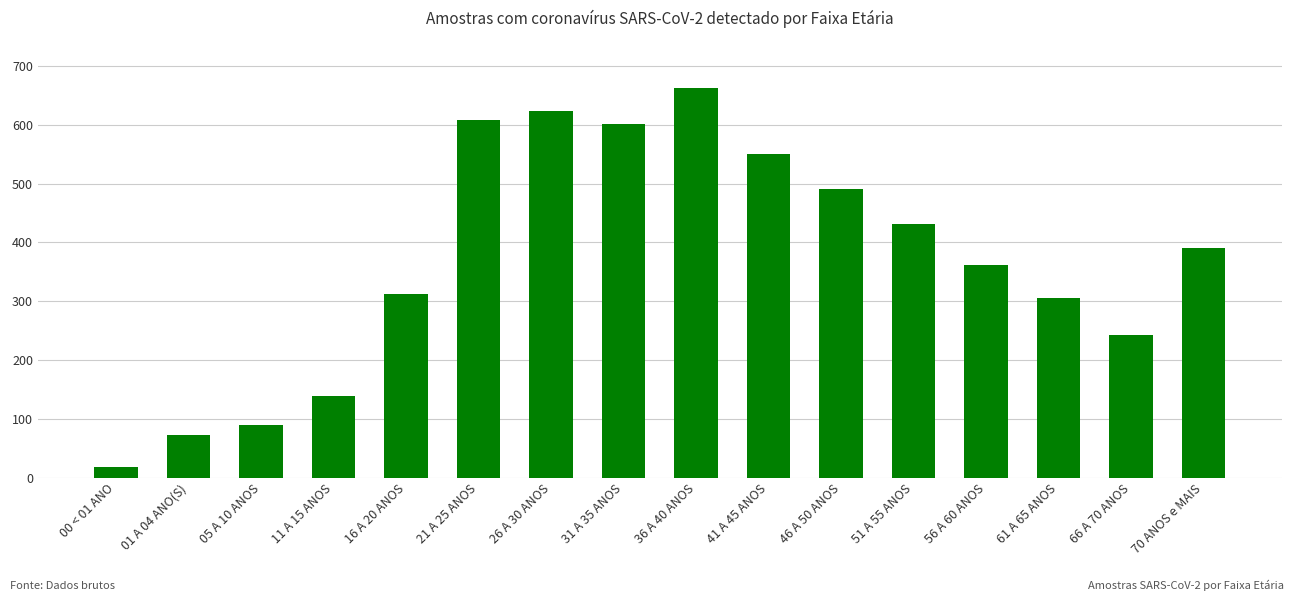

Reading left to right, list all the values displayed in this chart.

00 < 01 ANO=18	01 A 04 ANO(S)=73	05 A 10 ANOS=90	11 A 15 ANOS=139	16 A 20 ANOS=313	21 A 25 ANOS=609	26 A 30 ANOS=623	31 A 35 ANOS=601	36 A 40 ANOS=663	41 A 45 ANOS=550	46 A 50 ANOS=490	51 A 55 ANOS=432	56 A 60 ANOS=361	61 A 65 ANOS=305	66 A 70 ANOS=242	70 ANOS e MAIS=391